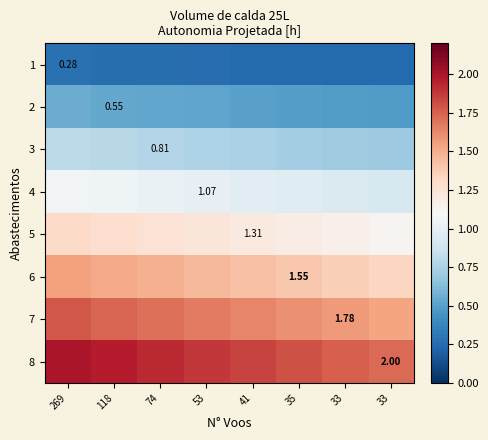

Which label corresponds to the smallest value in the chart?

33